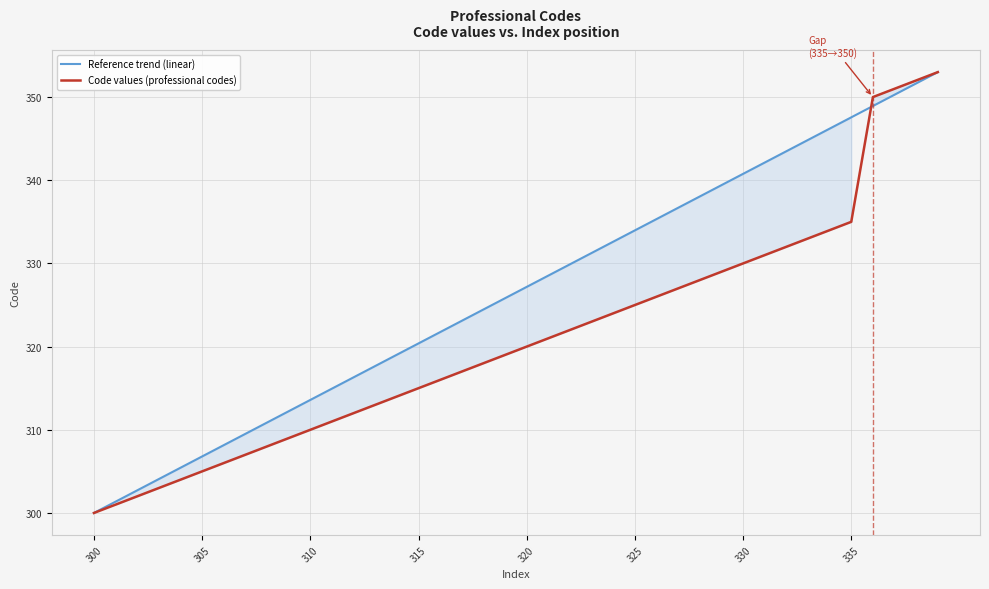

List the series in order of their overall mean, highest first.

Reference trend (linear), Code values (professional codes)